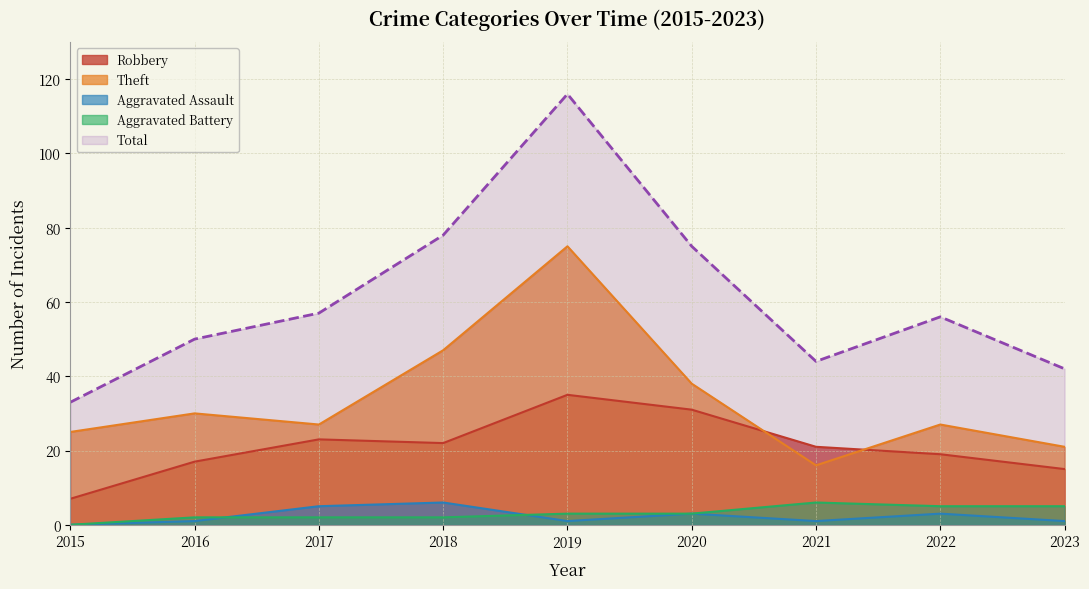

What is the value of the Robbery point at the 7th from the left?

21